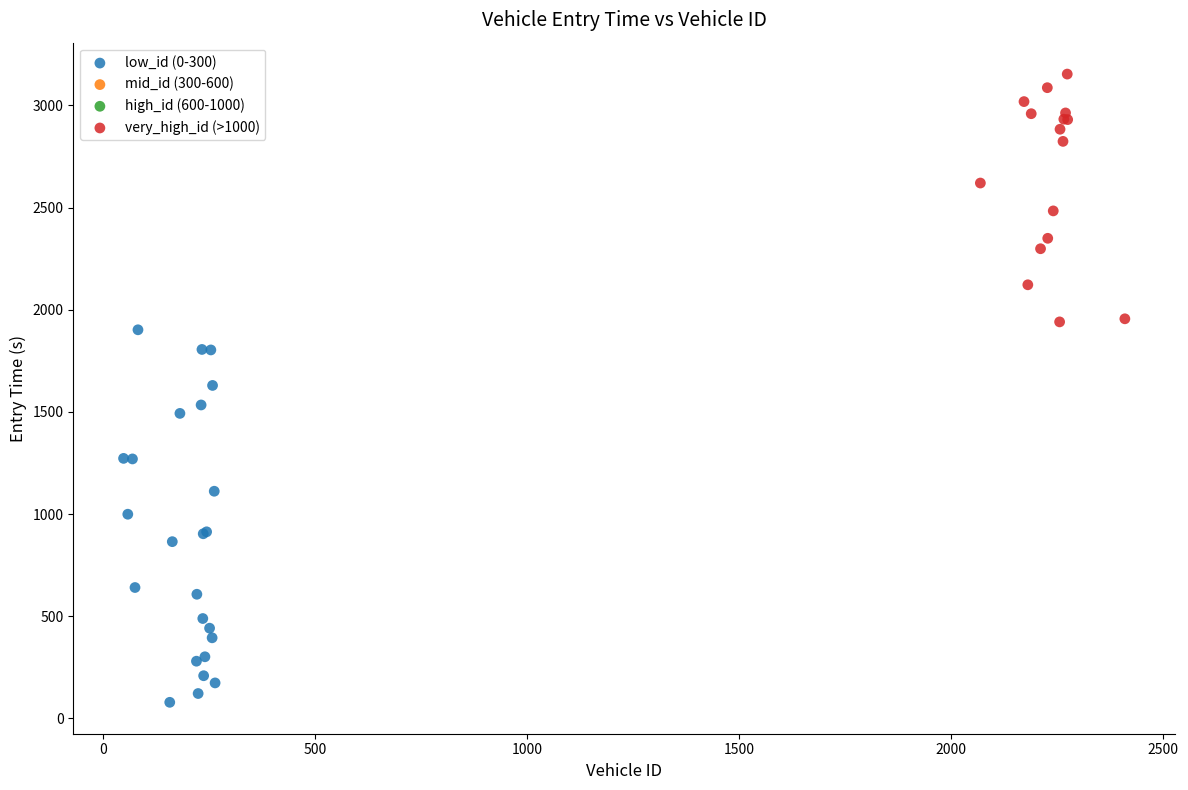

Which series contains the lowest Y value?

low_id (0-300)